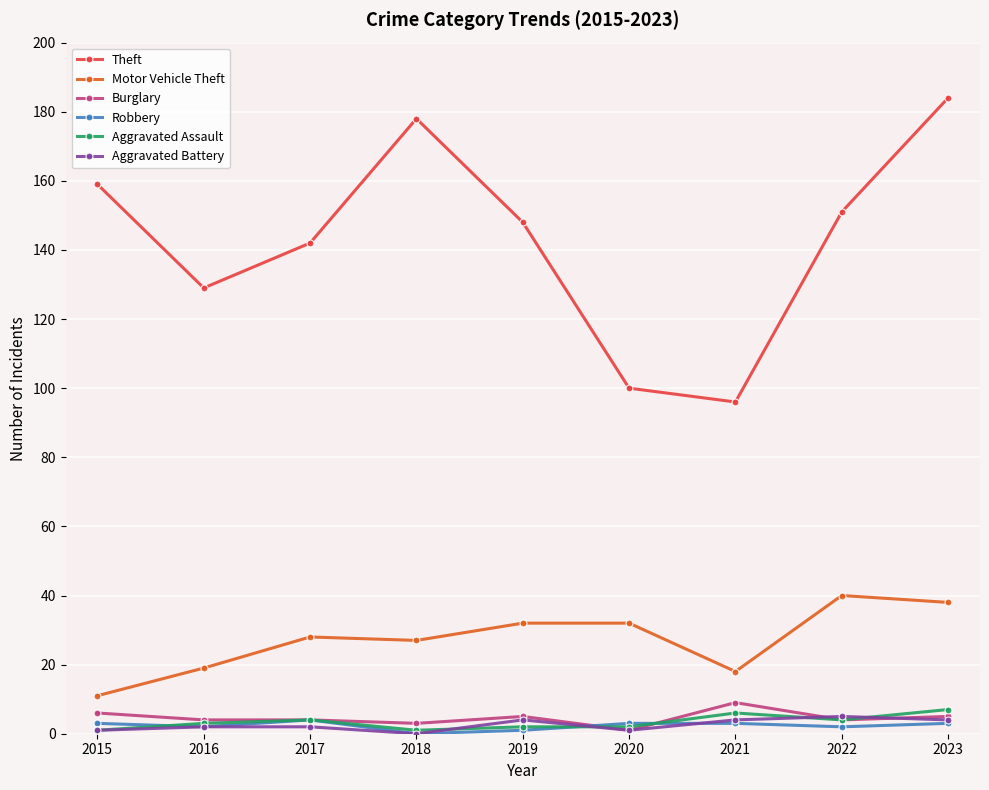

At which category is the sum across all series the highest?

2023